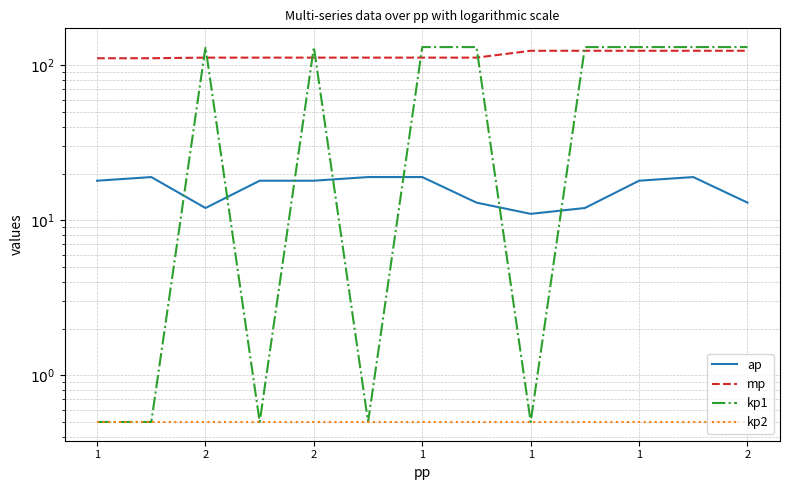

Which series has the largest range (max minus min)?

kp1